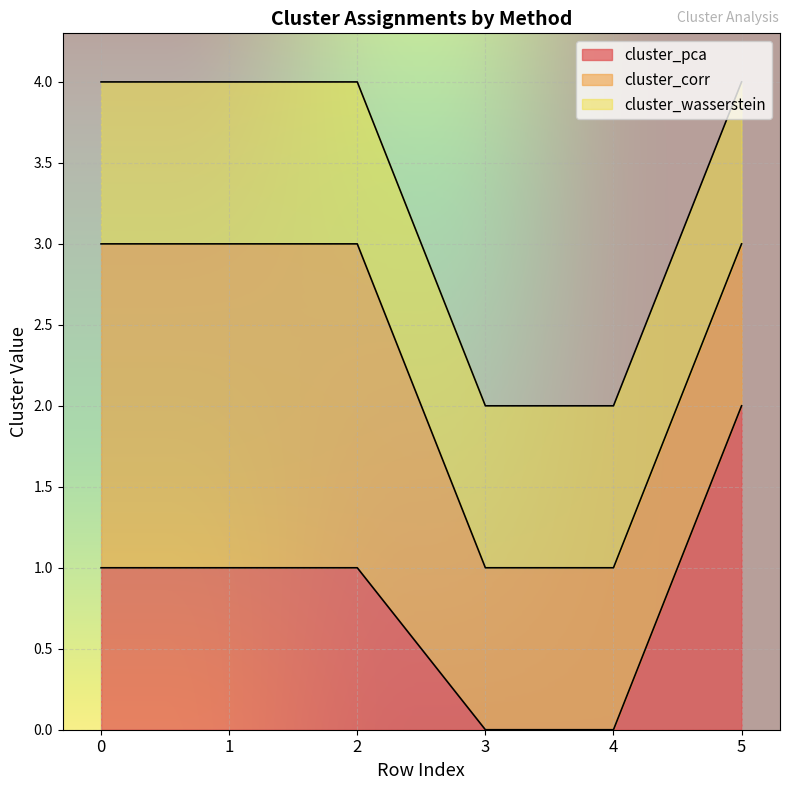

What is the value of the cluster_corr point at the 6th from the left?

1